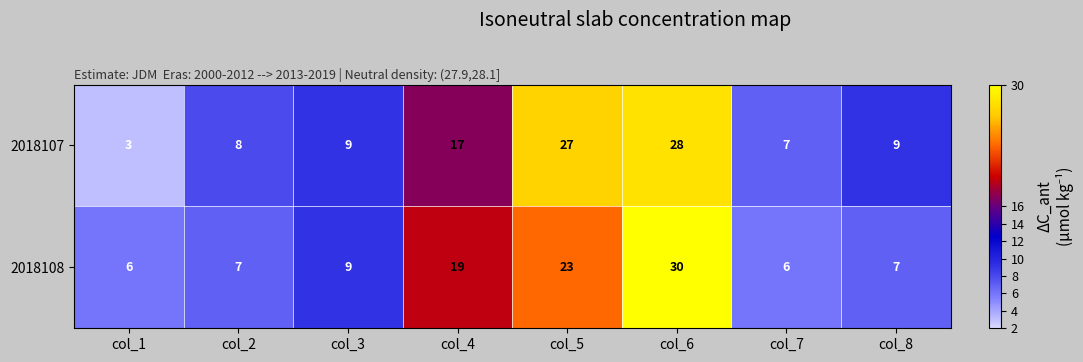

At which category is the sum across all series the highest?

col_6